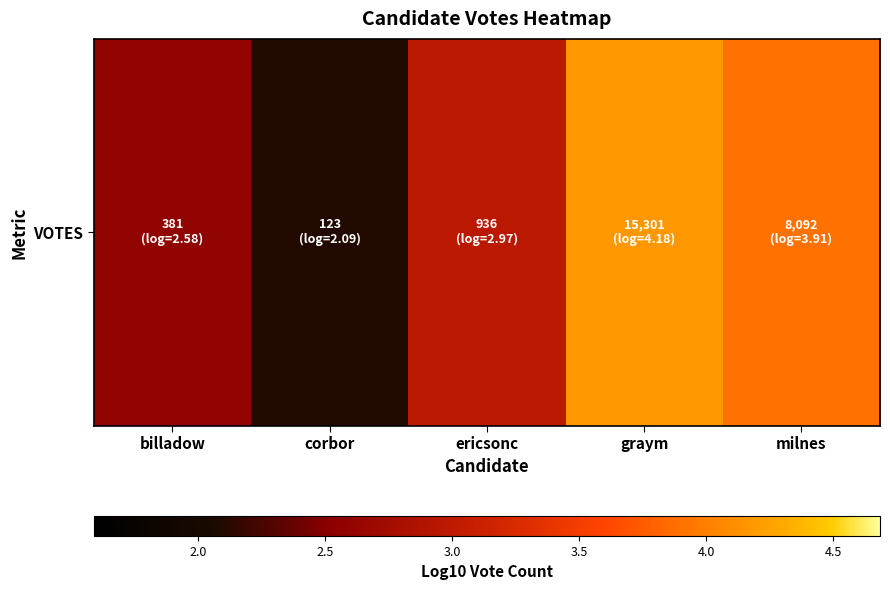

The value at milnes is 3.9. True or false?

True